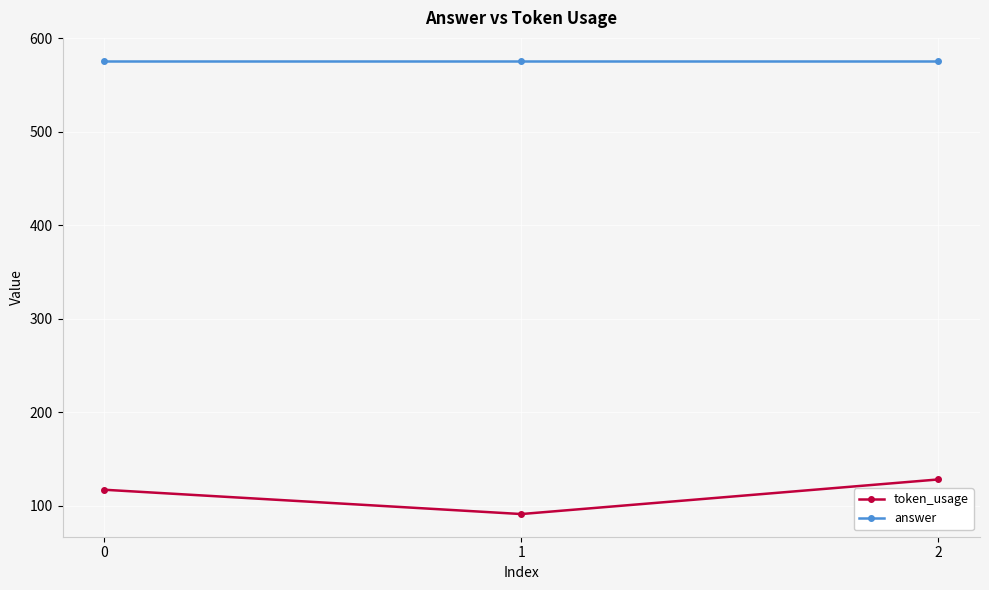

What is the total value across all series at 1?

667